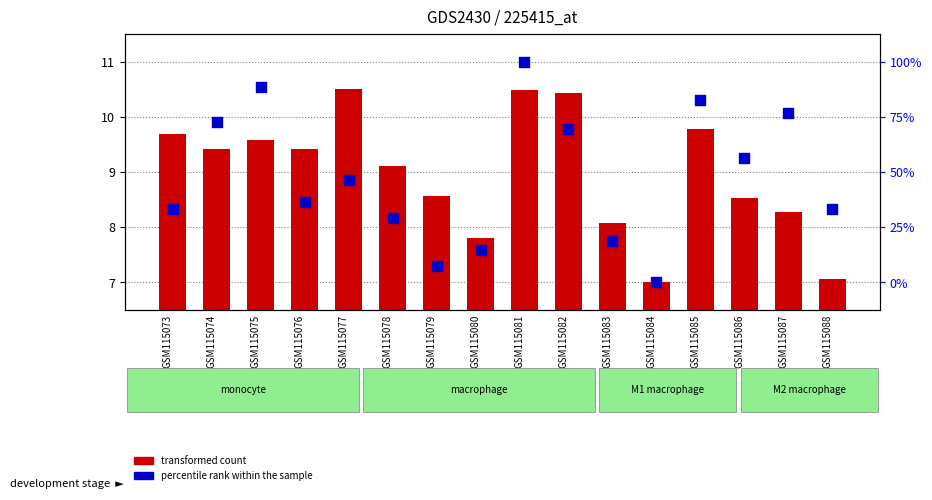

What is the total value across all series at GSM115084?

14.0